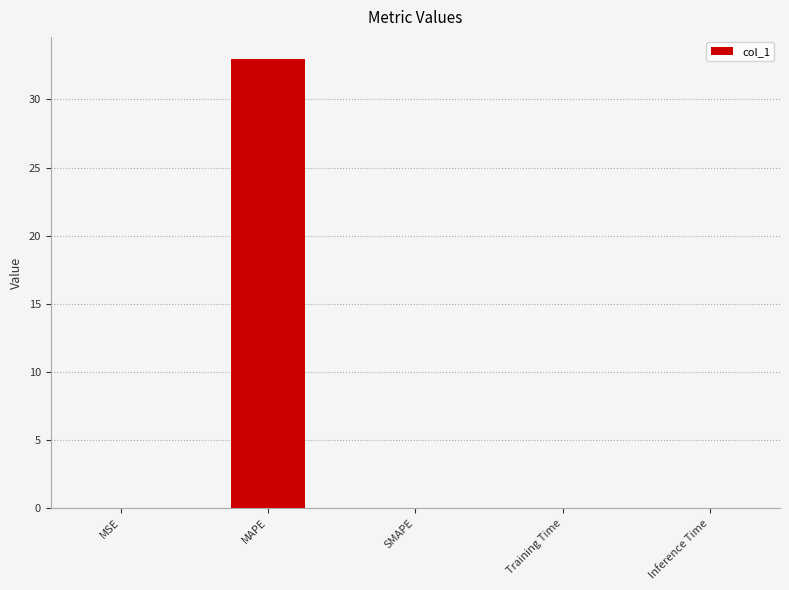

True or false: the data shows 0.0 at Training Time.

True